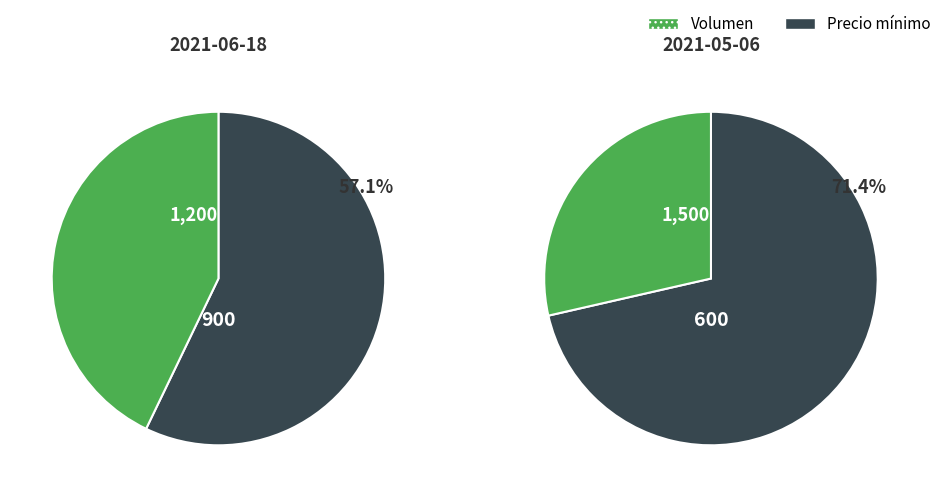

Does 2021-05-06 account for over 50% of the chart?

No